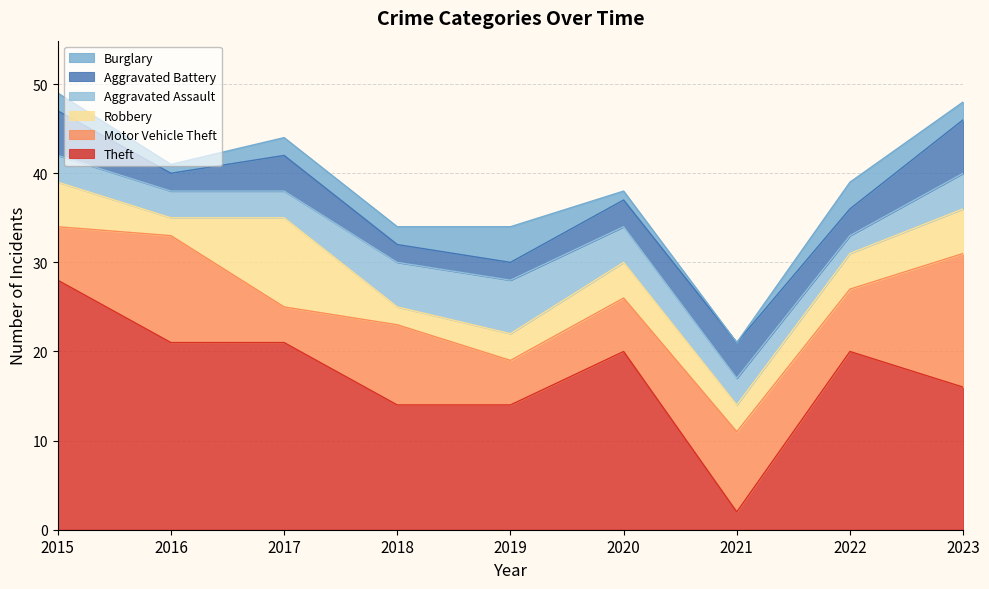

Which label corresponds to the largest value in the chart?

2015